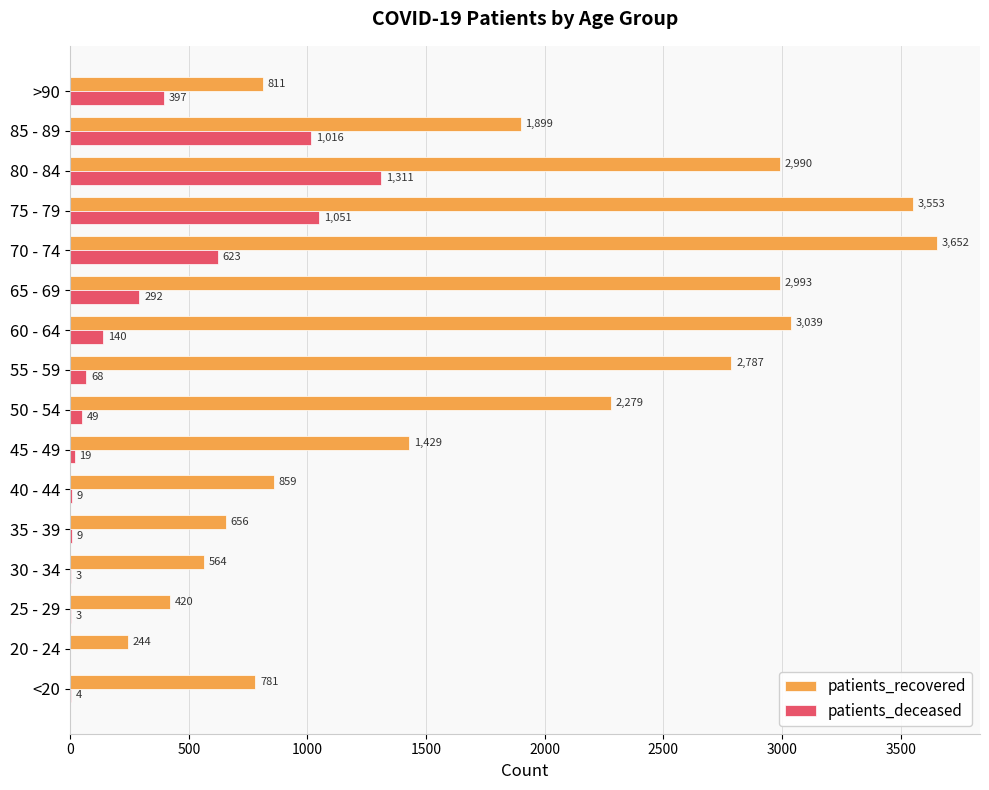

Which series has the largest total across all categories?

patients_recovered